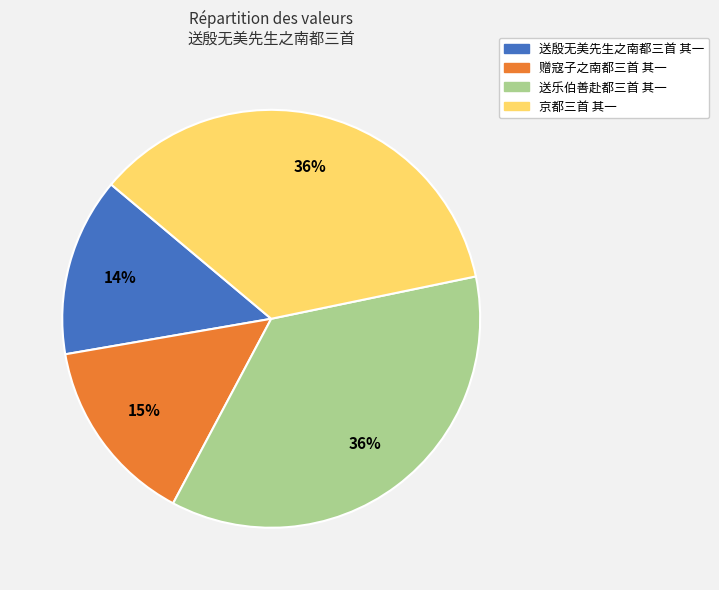

Approximately how many times larger is the value at 京都三首 其一 compared to 送殷无美先生之南都三首 其一?

2.6